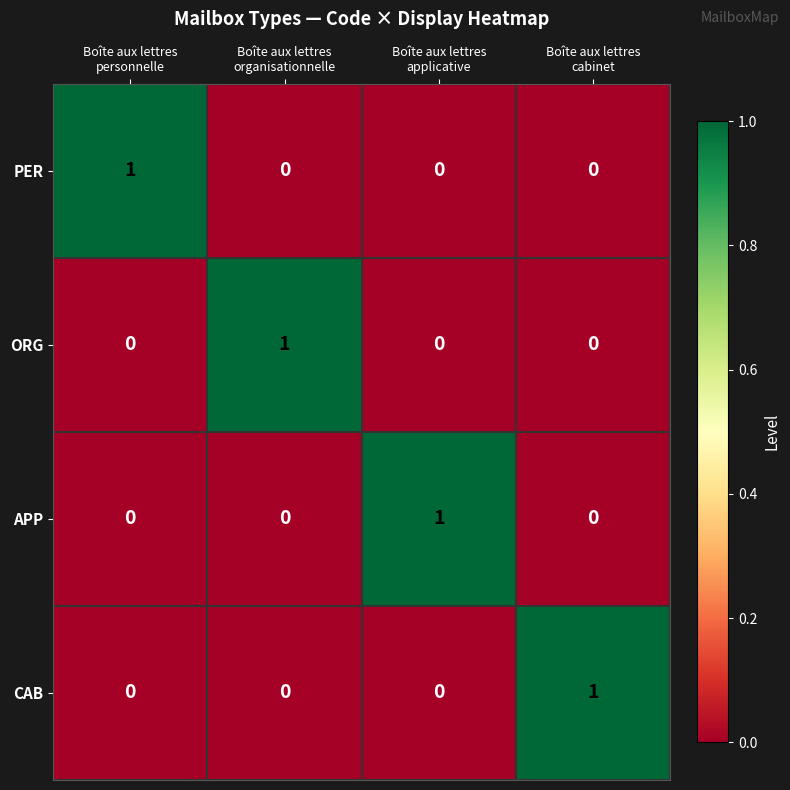

Reading right to left, list all the values displayed in this chart.

PER: 0	0	0	1
ORG: 0	0	1	0
APP: 0	1	0	0
CAB: 1	0	0	0